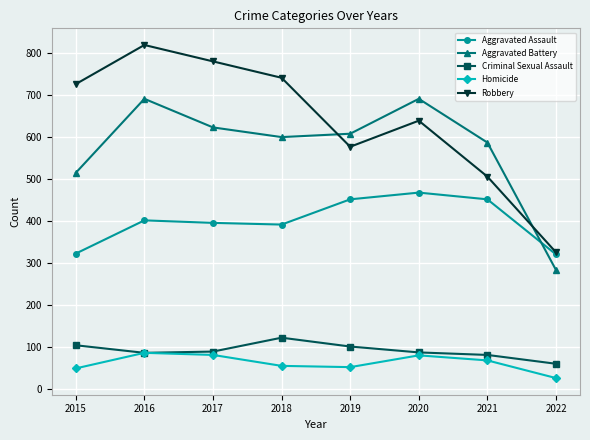

Is the value of Aggravated Battery at 2021 greater than the value of Criminal Sexual Assault at 2016?

Yes